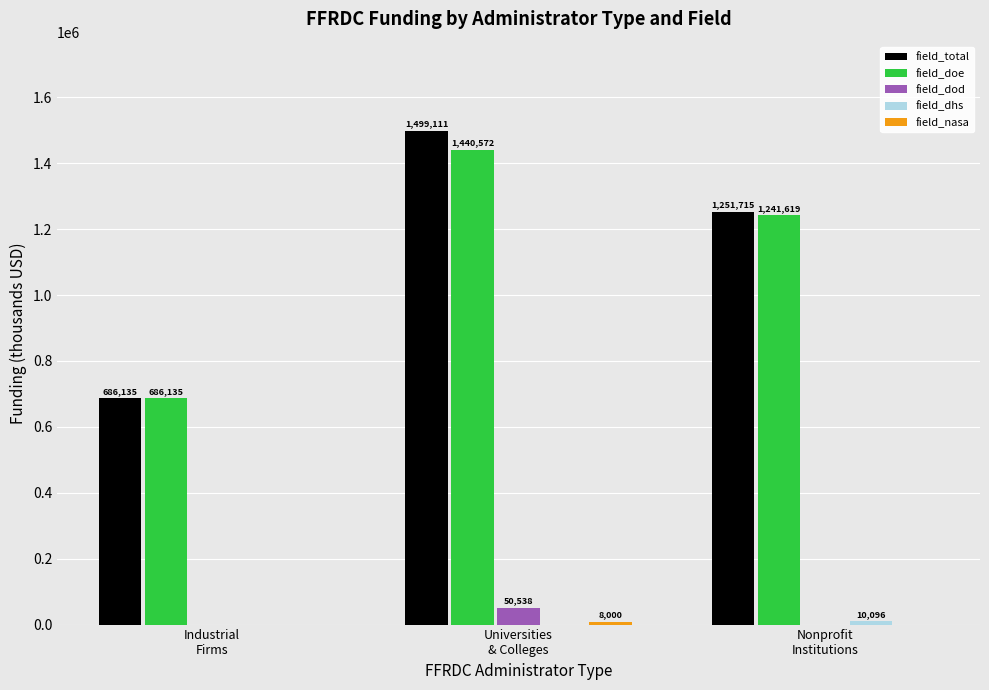

Which series has the largest total across all categories?

field_total